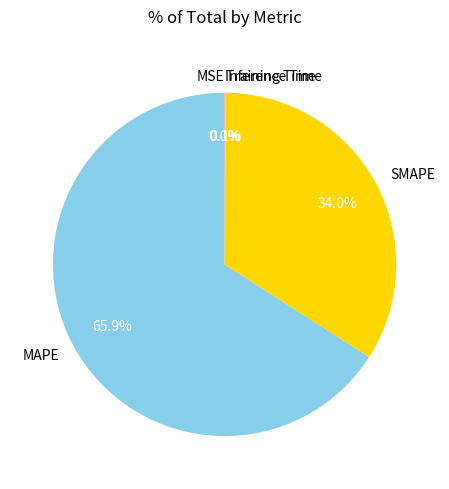

To the nearest percent, what portion does MAPE represent?

66%